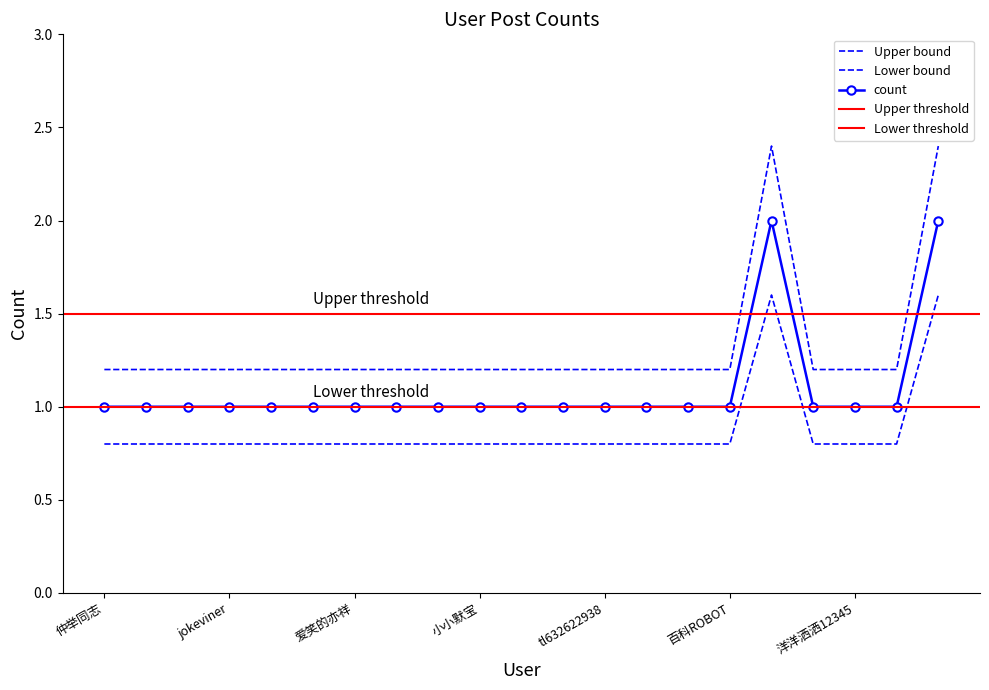

What is the label of the 10th point from the right?

向颓废说再见